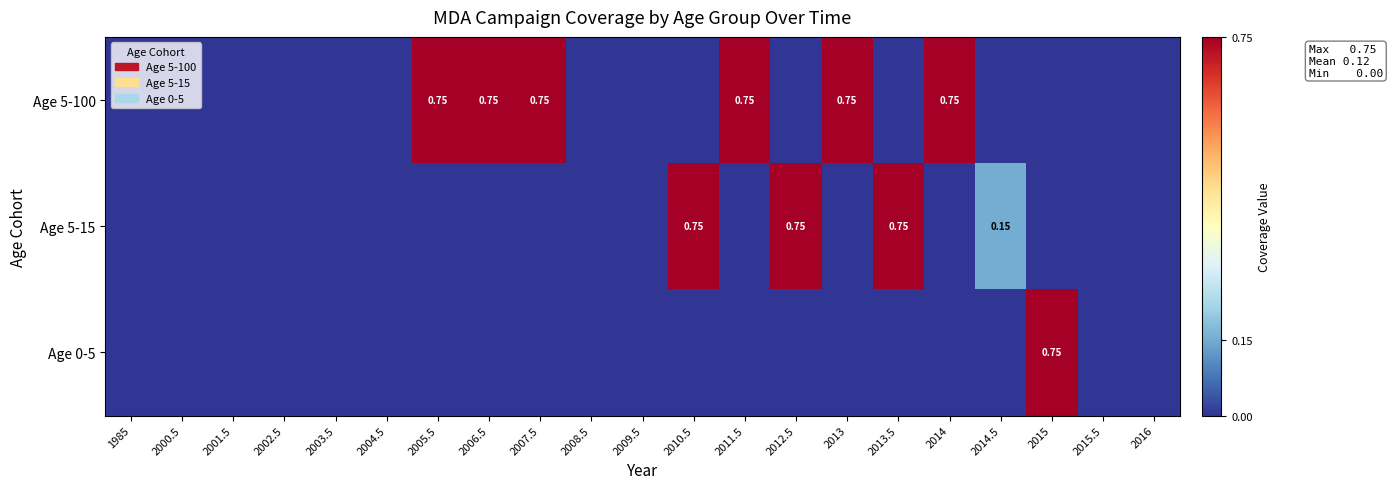

How many categories are shown in the chart?

21